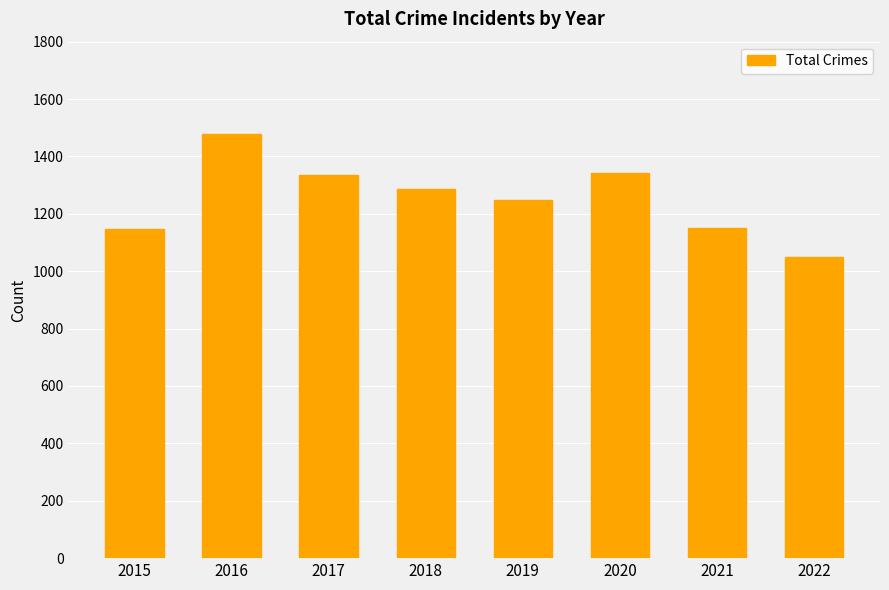

What is the difference between the values at 2022 and 2021?

99